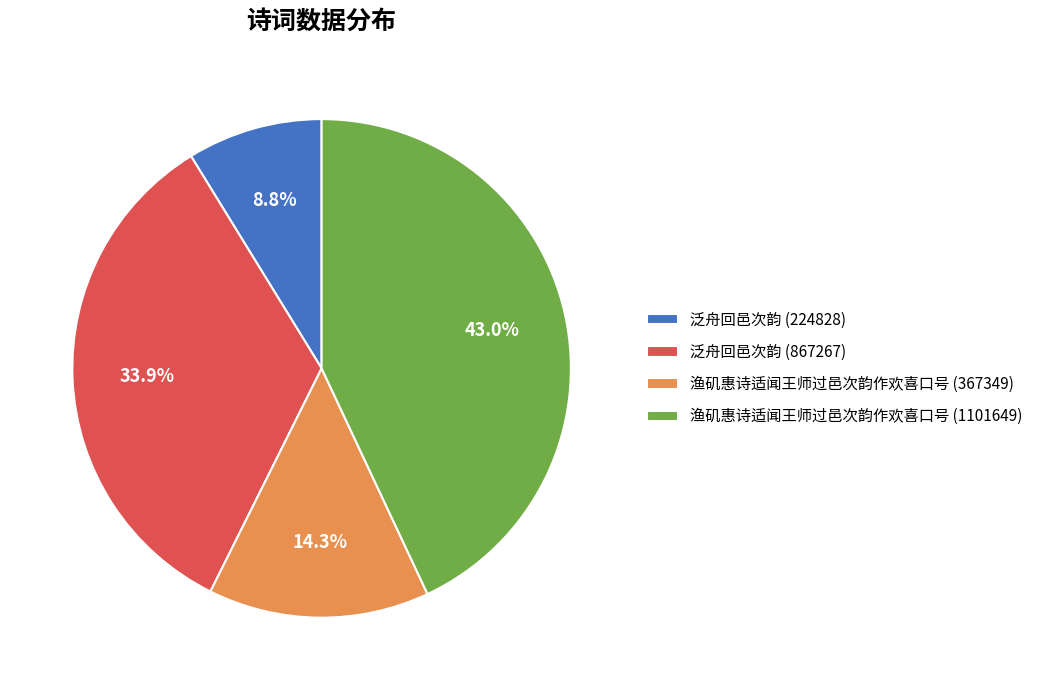

To the nearest percent, what is the difference between the largest and smallest slice percentages?

34%